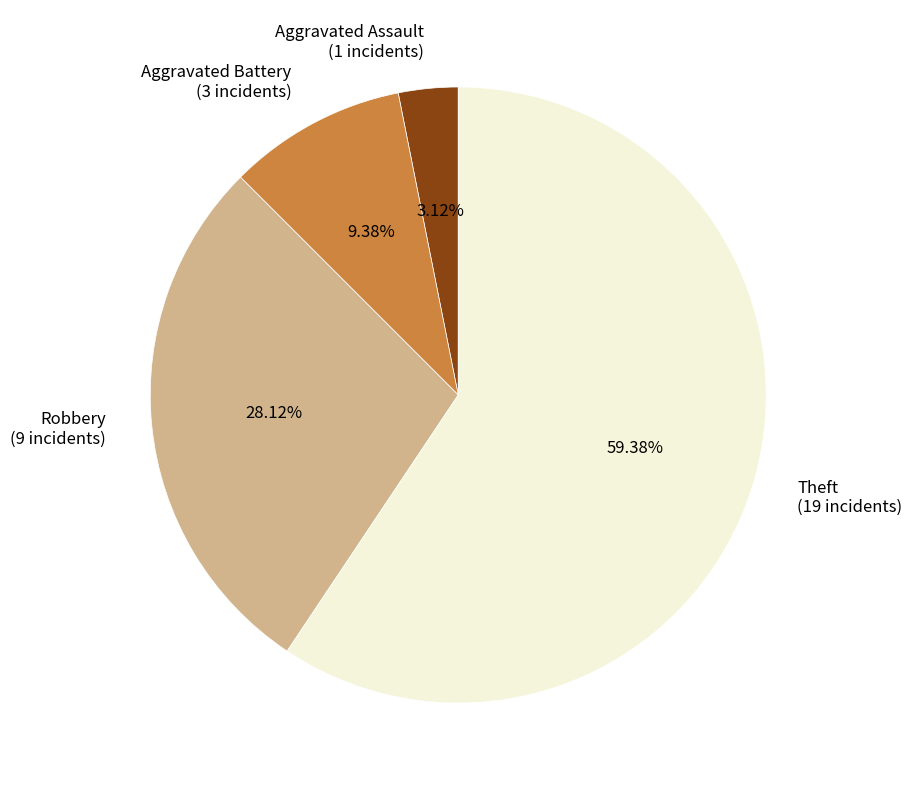

To the nearest percent, what is the combined percentage of Theft and Aggravated Assault?

62%